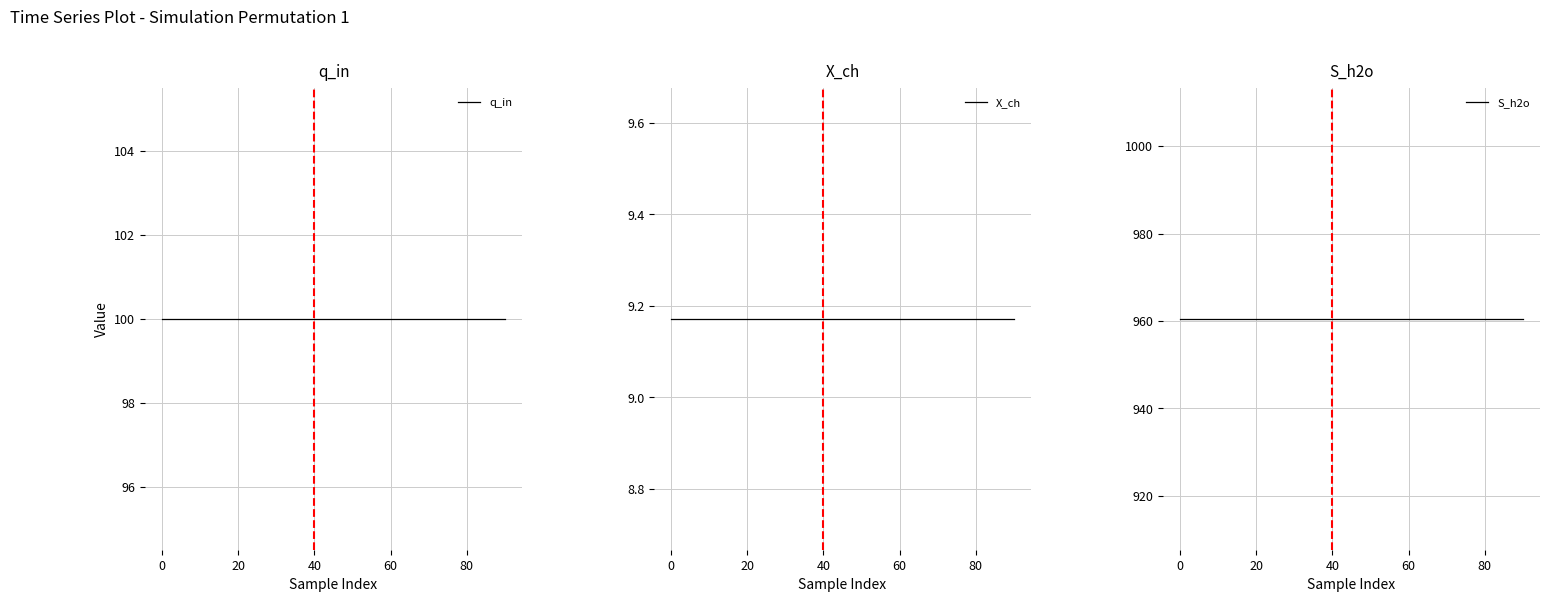

The X_ch series shows 2.1 at 80. True or false?

False